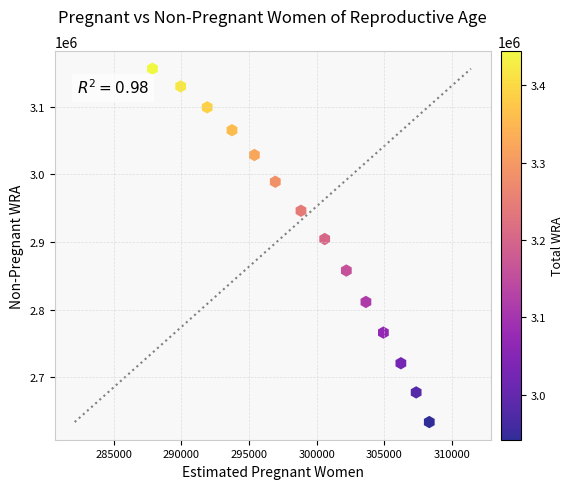

What is the range of X values (max minus min)?

20498.7